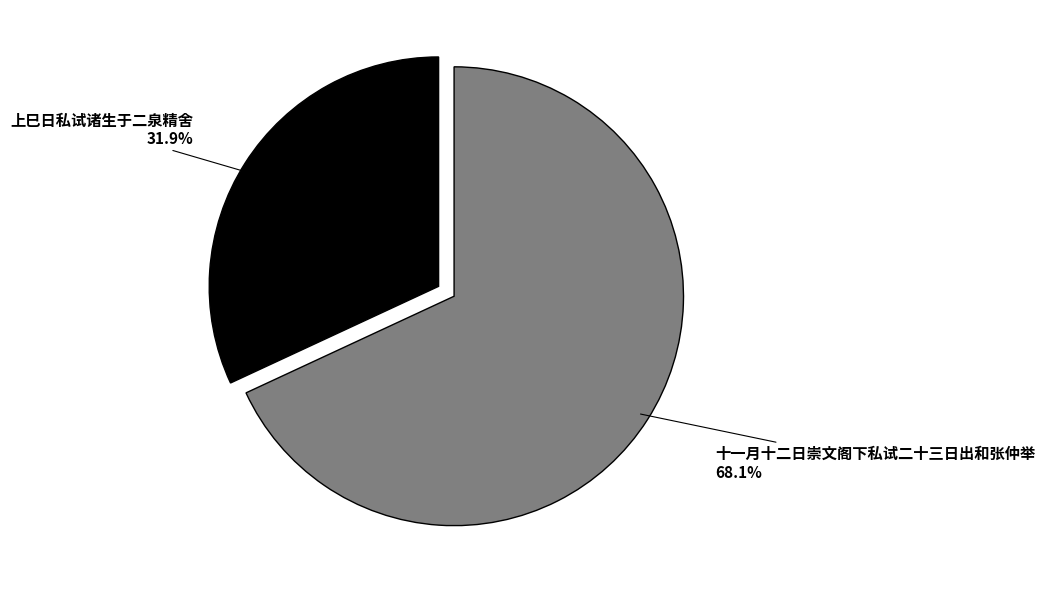

How many segments does this pie chart have?

2